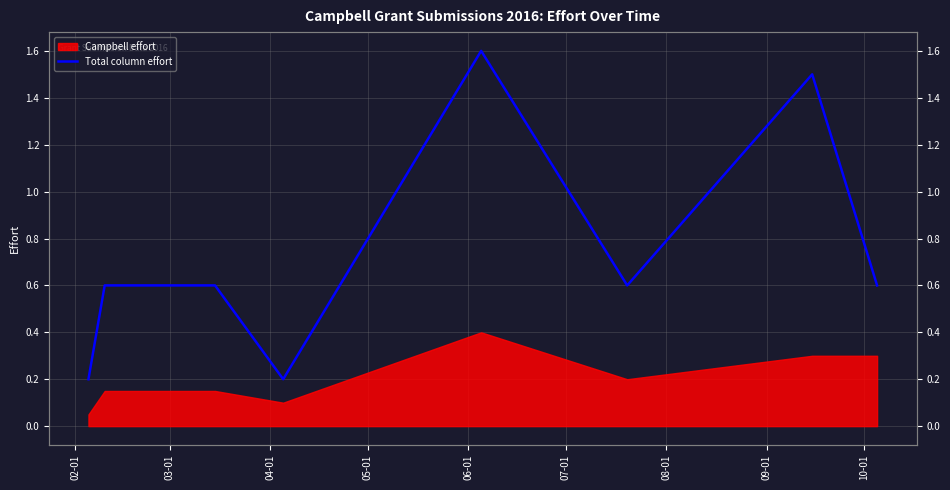

Which label corresponds to the smallest value in the chart?

02-01